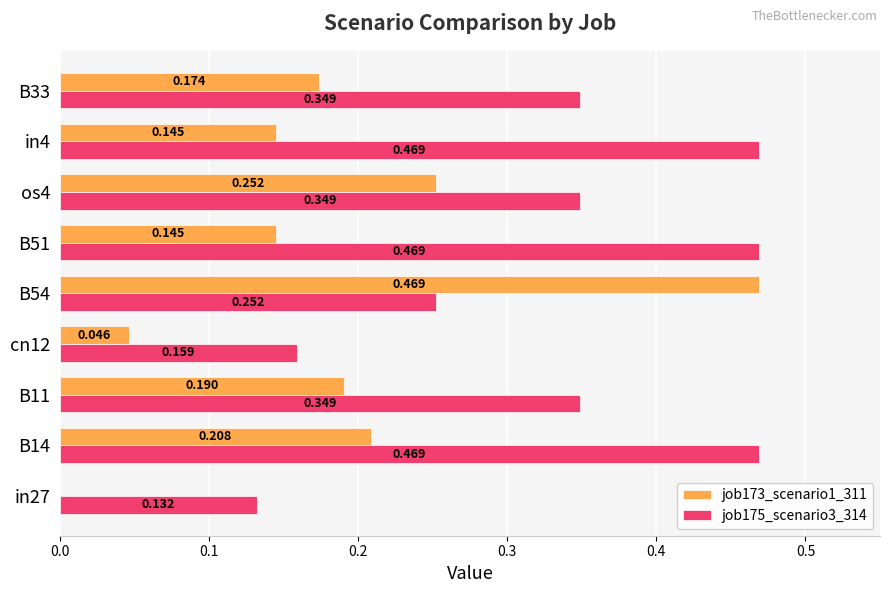

Is the value of job175_scenario3_314 at B54 greater than the value of job173_scenario1_311 at cn12?

Yes